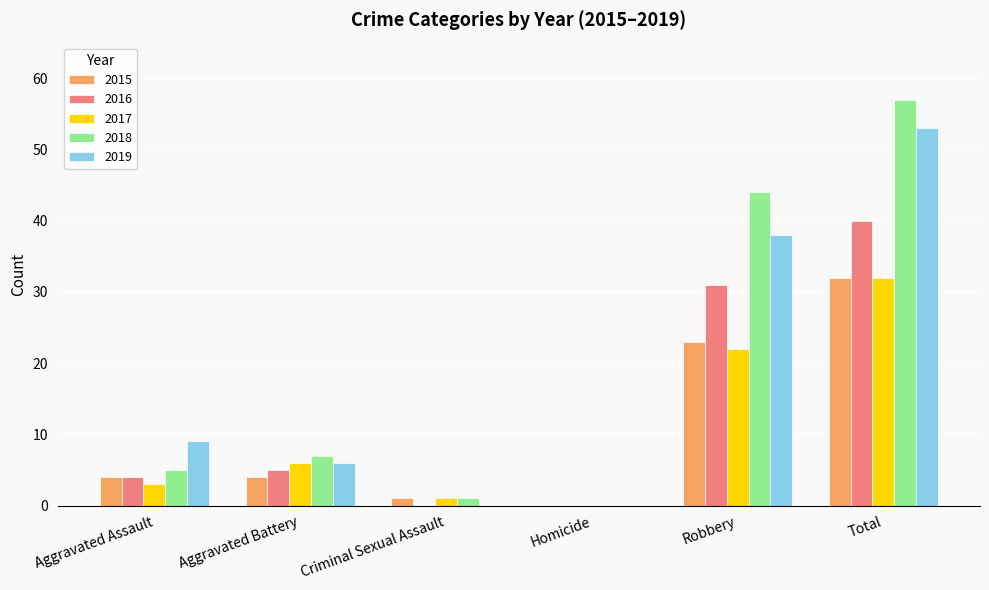

What is the sum of the 2019 values at Criminal Sexual Assault and Aggravated Battery?

6